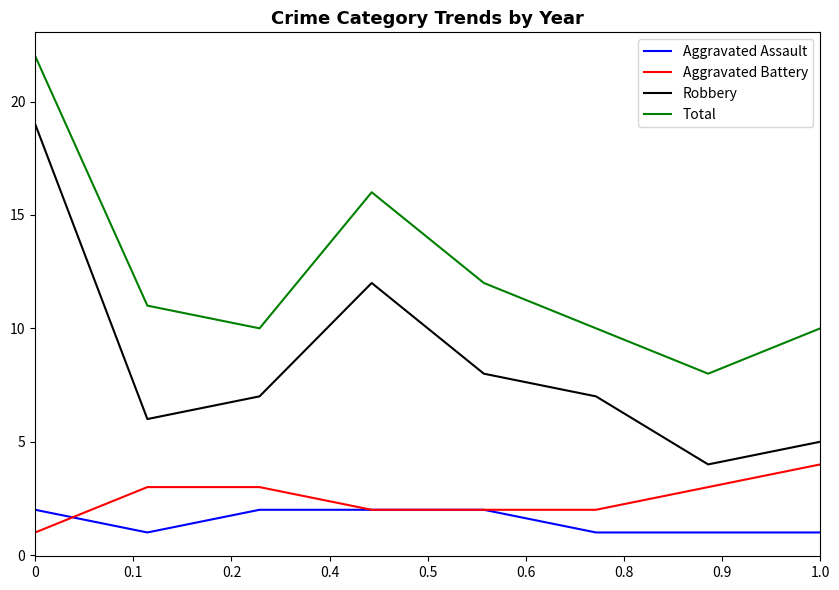

Which series has the largest range (max minus min)?

Robbery